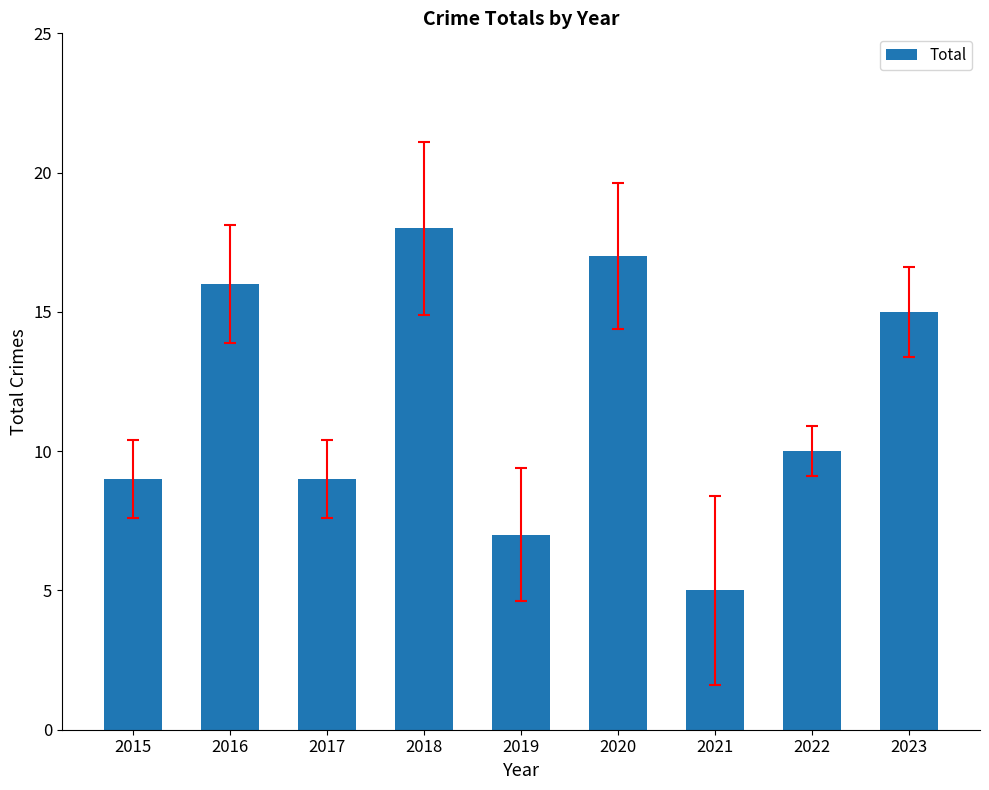

Reading right to left, what are all the values shown in this chart?

2023=15	2022=10	2021=5	2020=17	2019=7	2018=18	2017=9	2016=16	2015=9